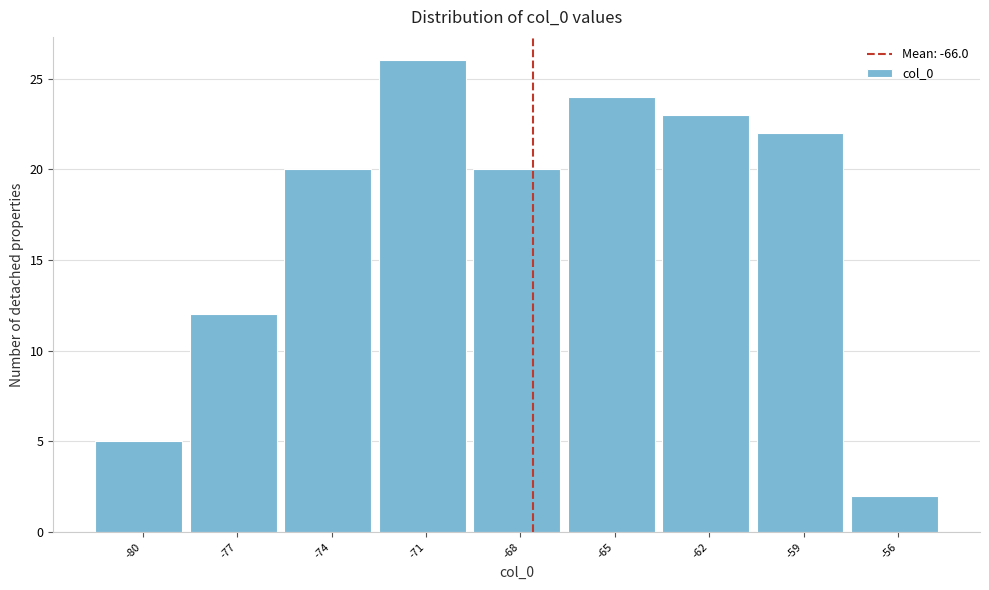

Reading left to right, transcribe all the data shown in this chart.

5	12	20	26	20	24	23	22	2